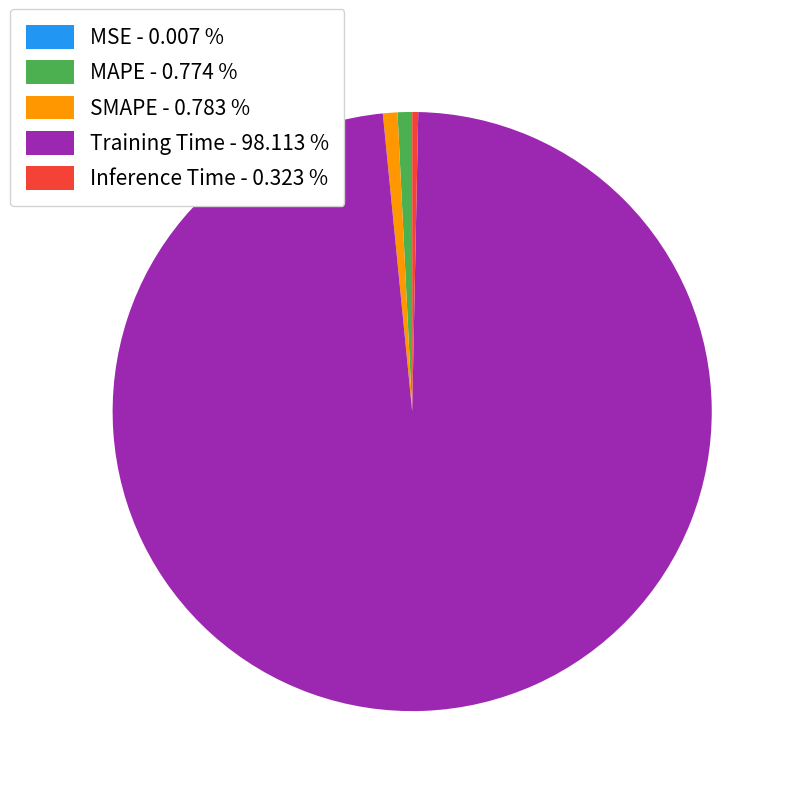

Does Training Time - 98.113 % represent more than half of the total?

Yes